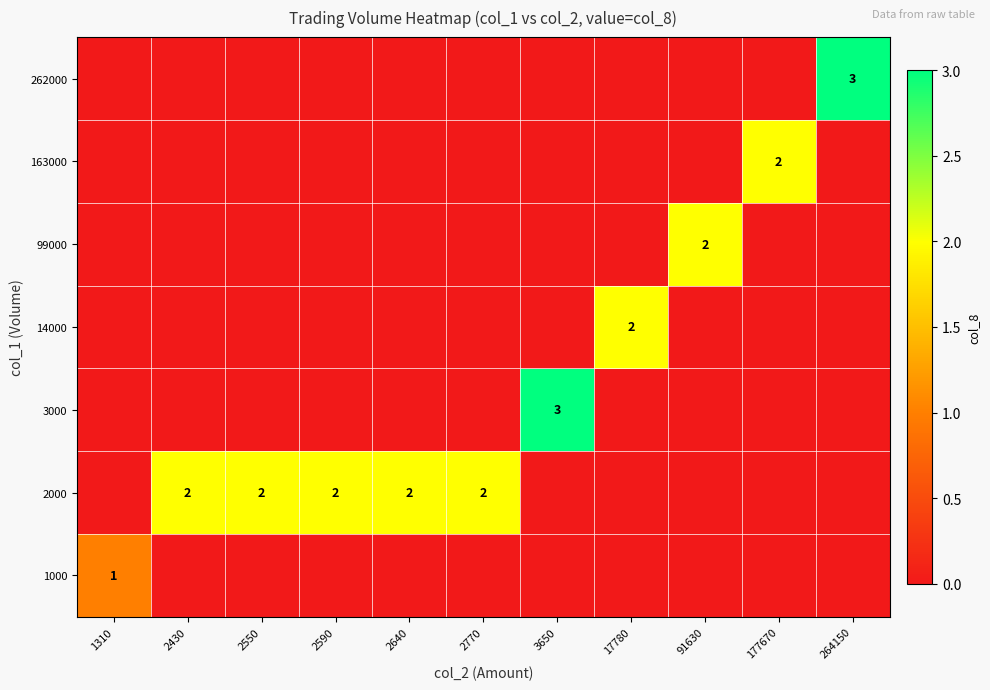

The value of 2000 at 2430 is 2. True or false?

True